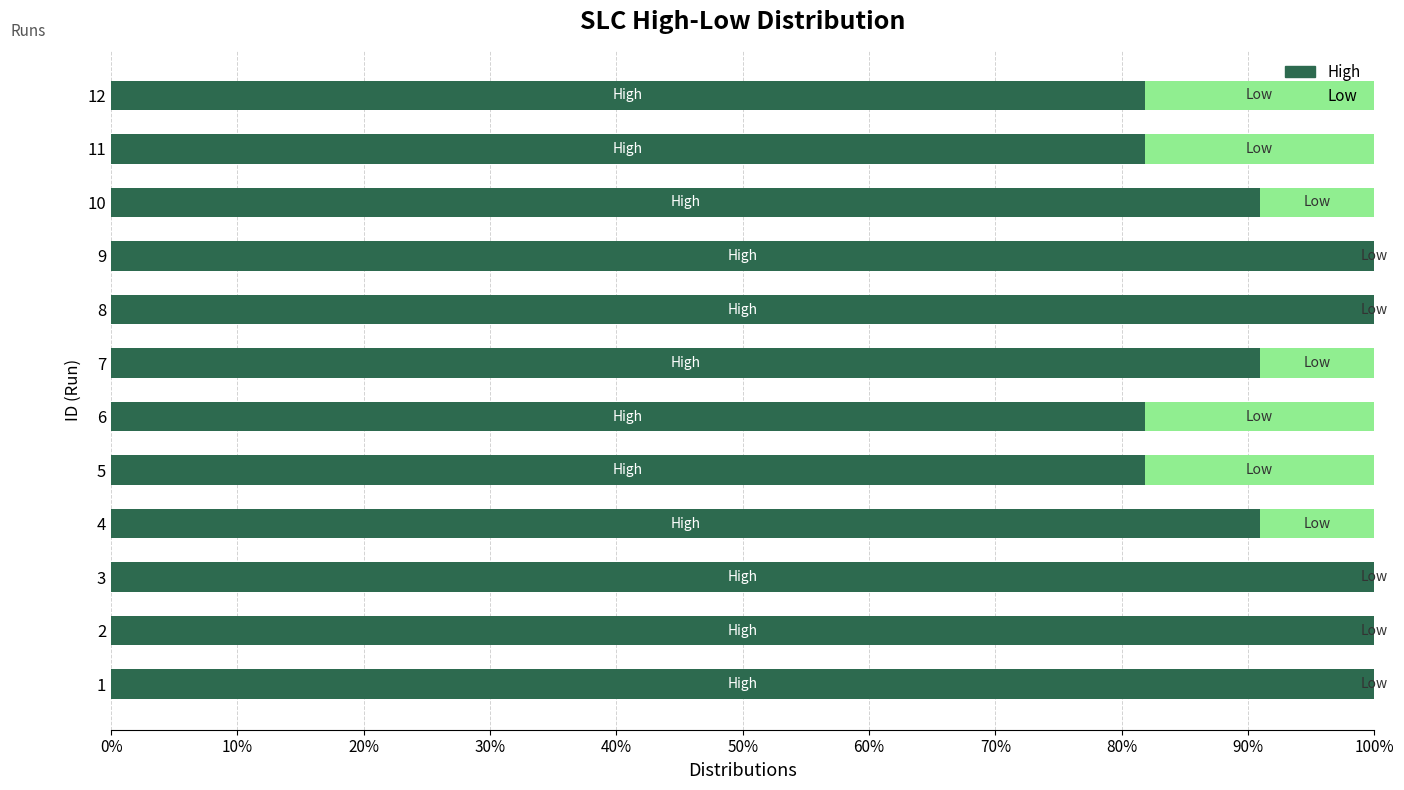

How many series are shown in this chart?

2